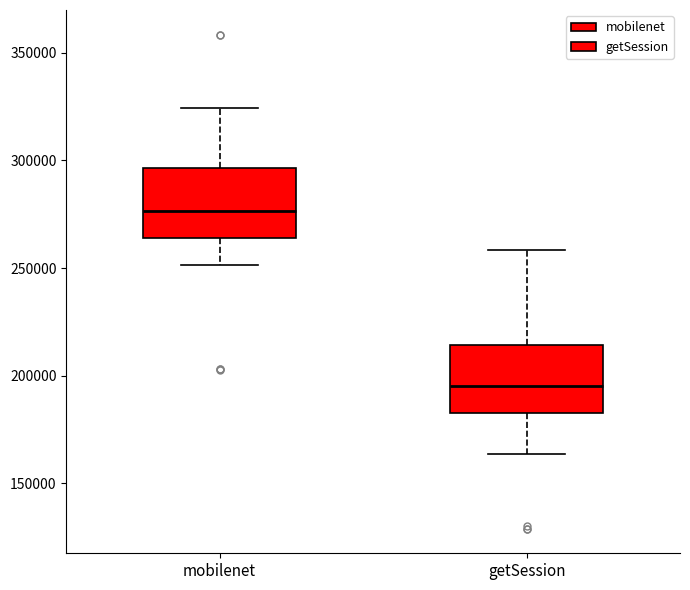

Where does the median line of the box for mobilenet sit on the y-axis? The values are not printed on the chart, so give them approximately, as read against the axis.

275000